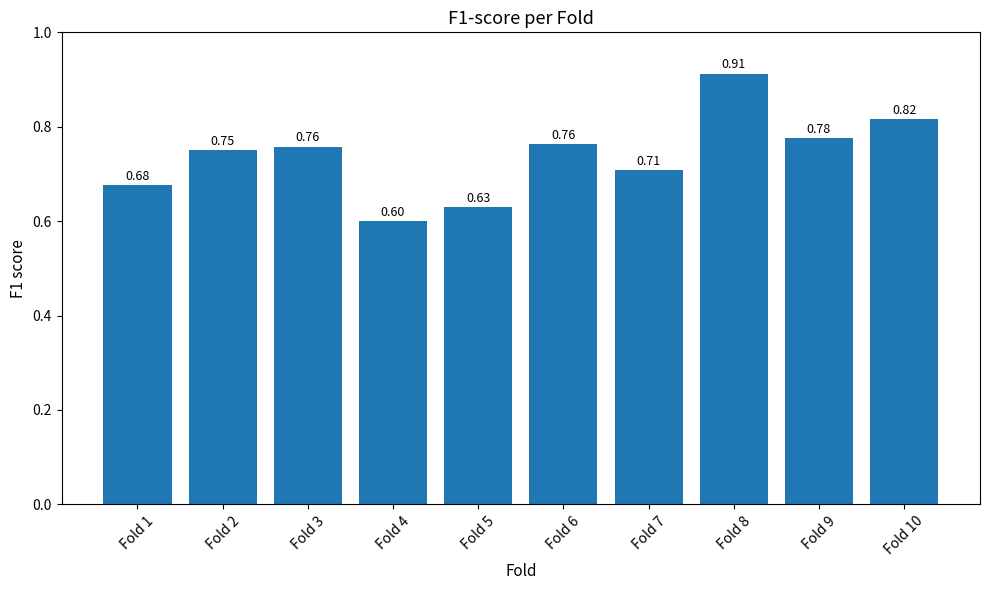

The chart shows a value of 0.6 at Fold 4. True or false?

True